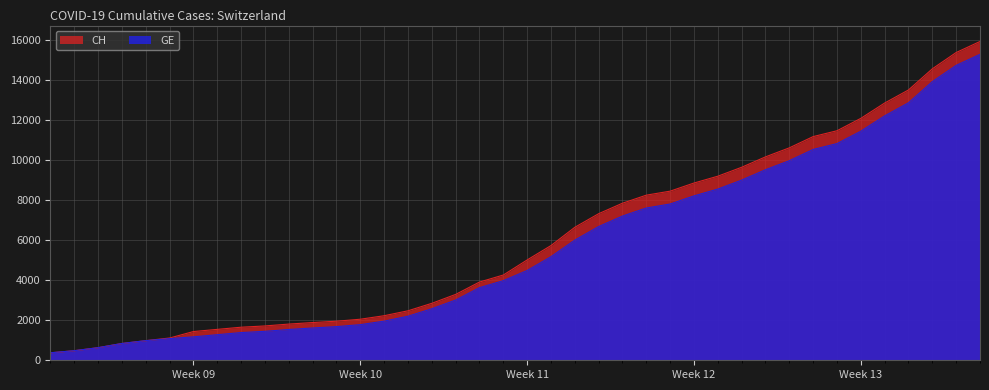

Which label corresponds to the smallest value in the chart?

2020-02-25